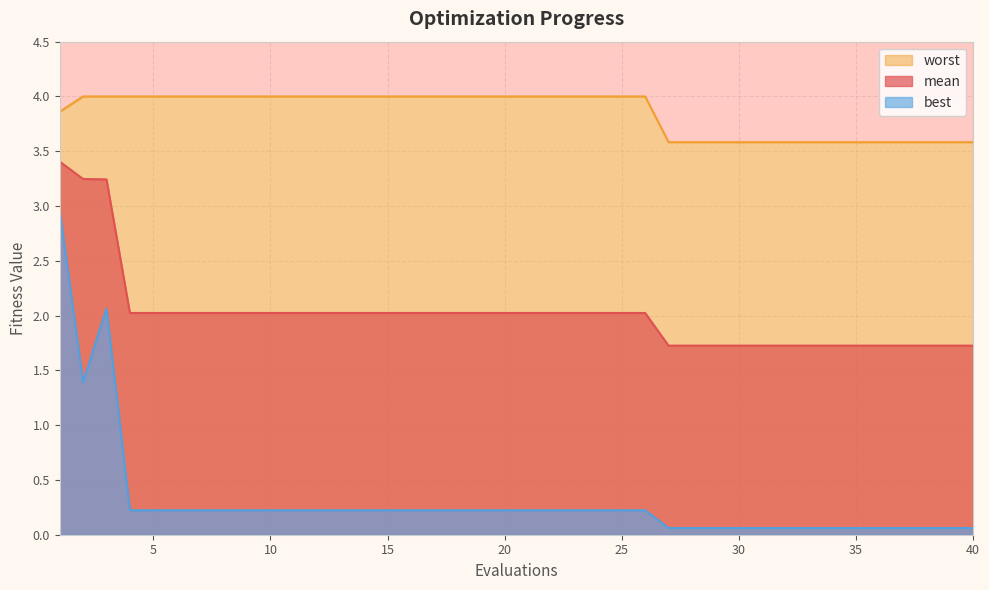

Is the value of worst at 33 greater than the value of mean at 34?

Yes